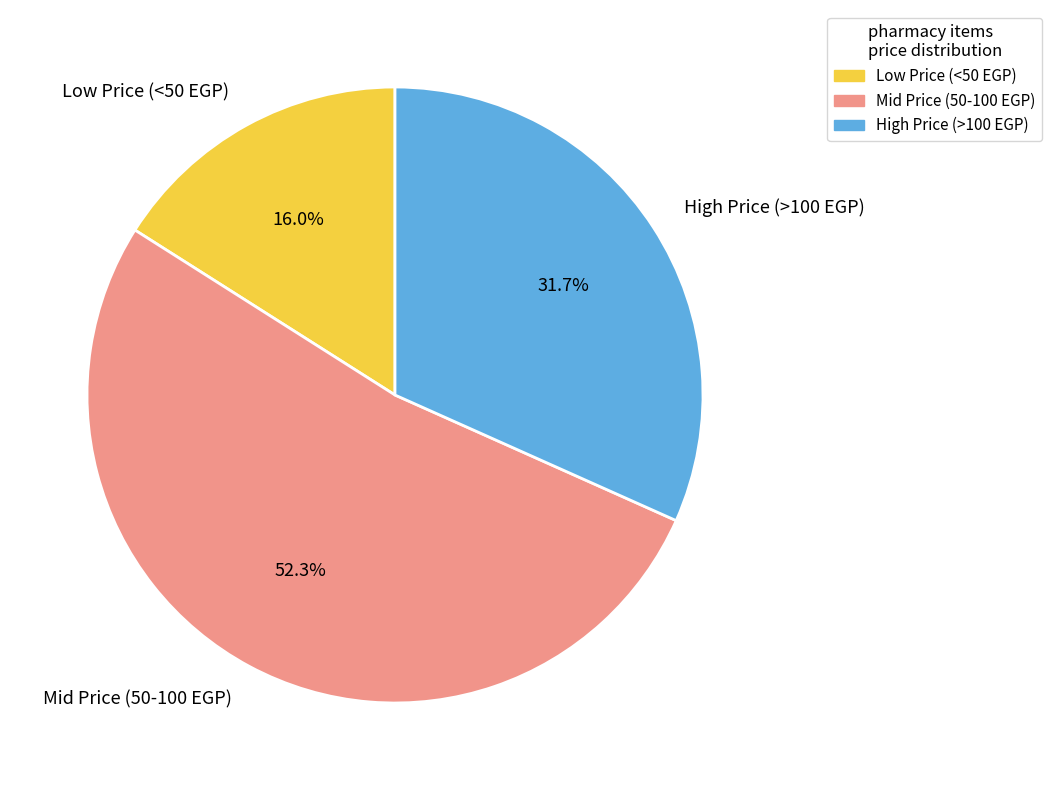

Does any single category account for the majority?

Yes